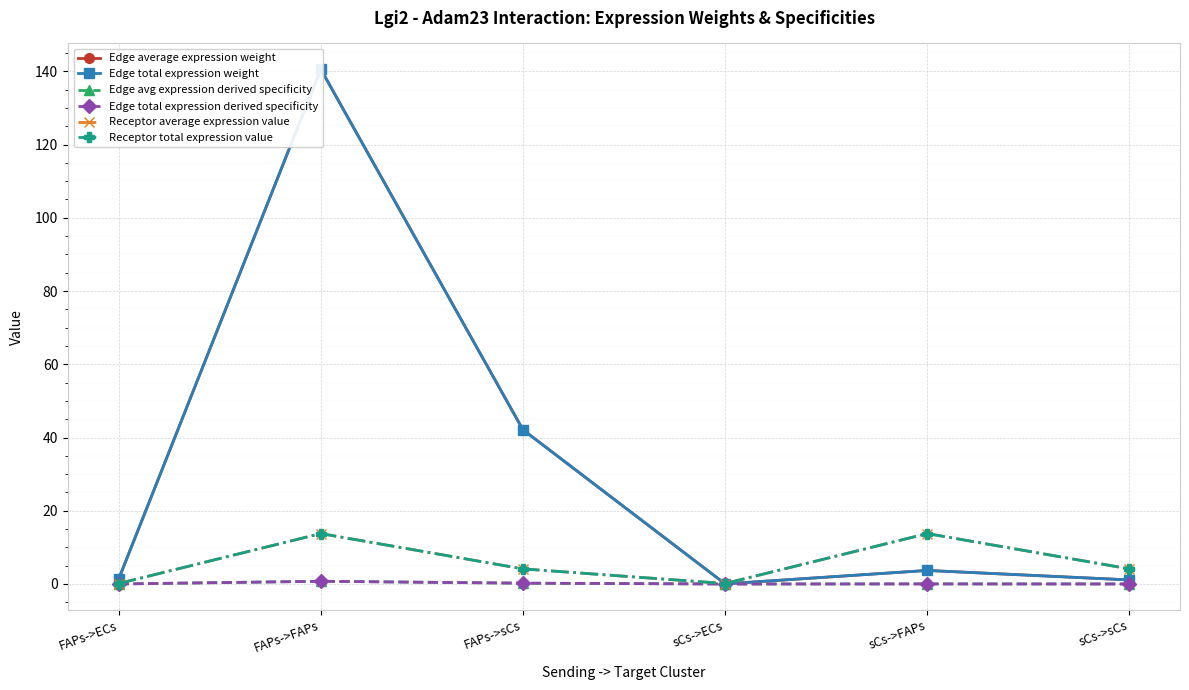

True or false: Edge average expression weight and Edge total expression derived specificity cross at least once.

False